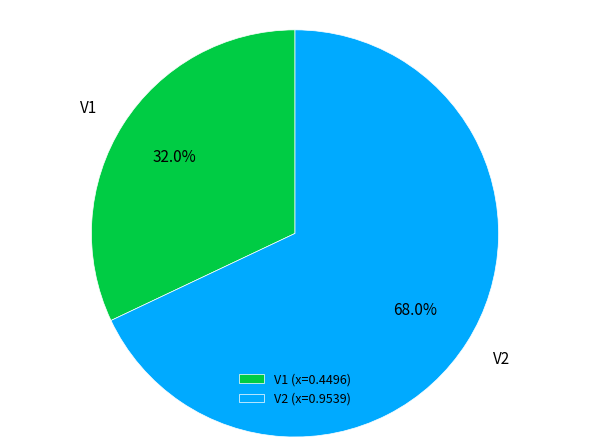

Is it true that V1 is 20% of the pie?

False